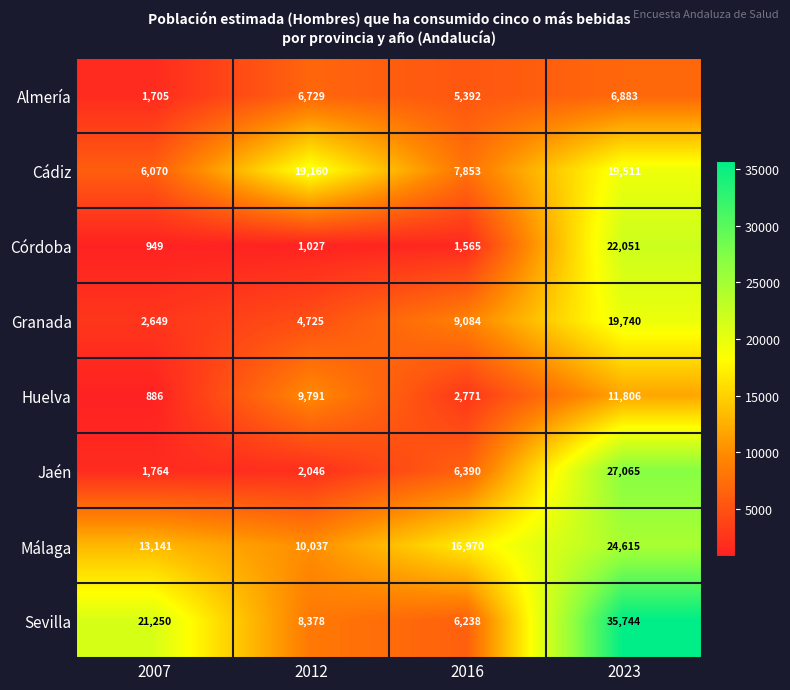

What is the maximum value shown in the chart?

35744